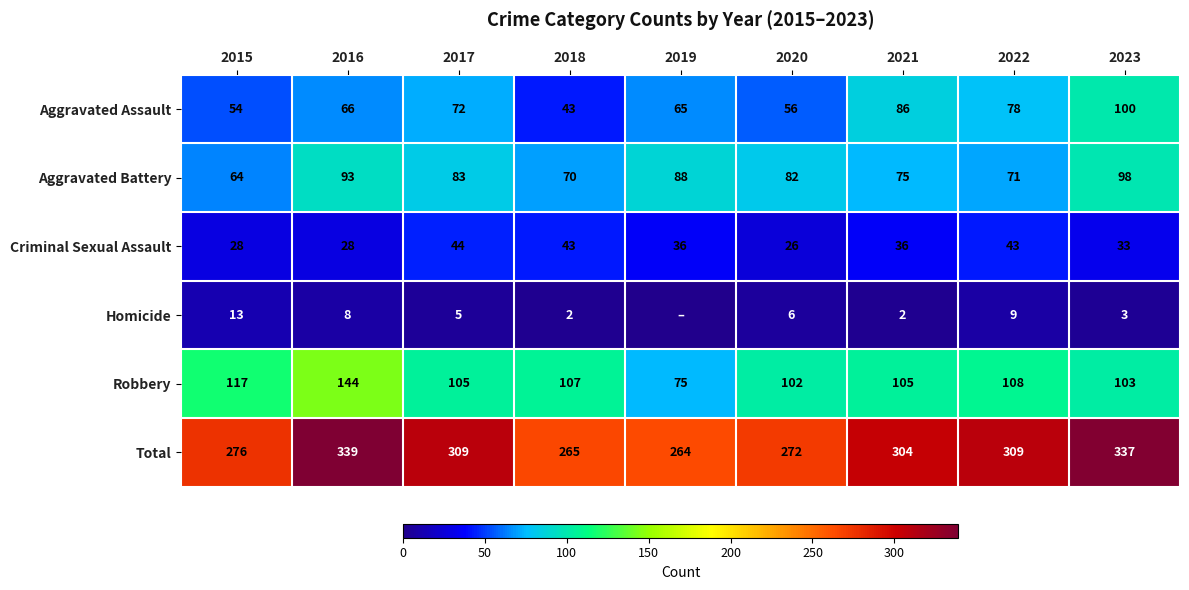

What is the average value of the Robbery series?

107